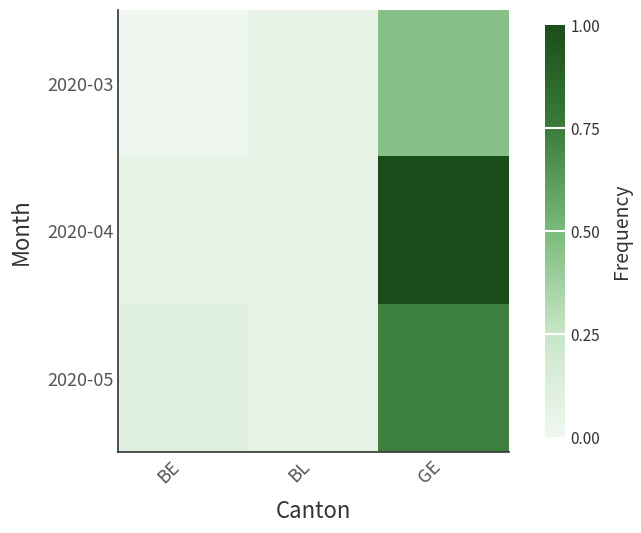

What is the total value across all series at BE?

0.2